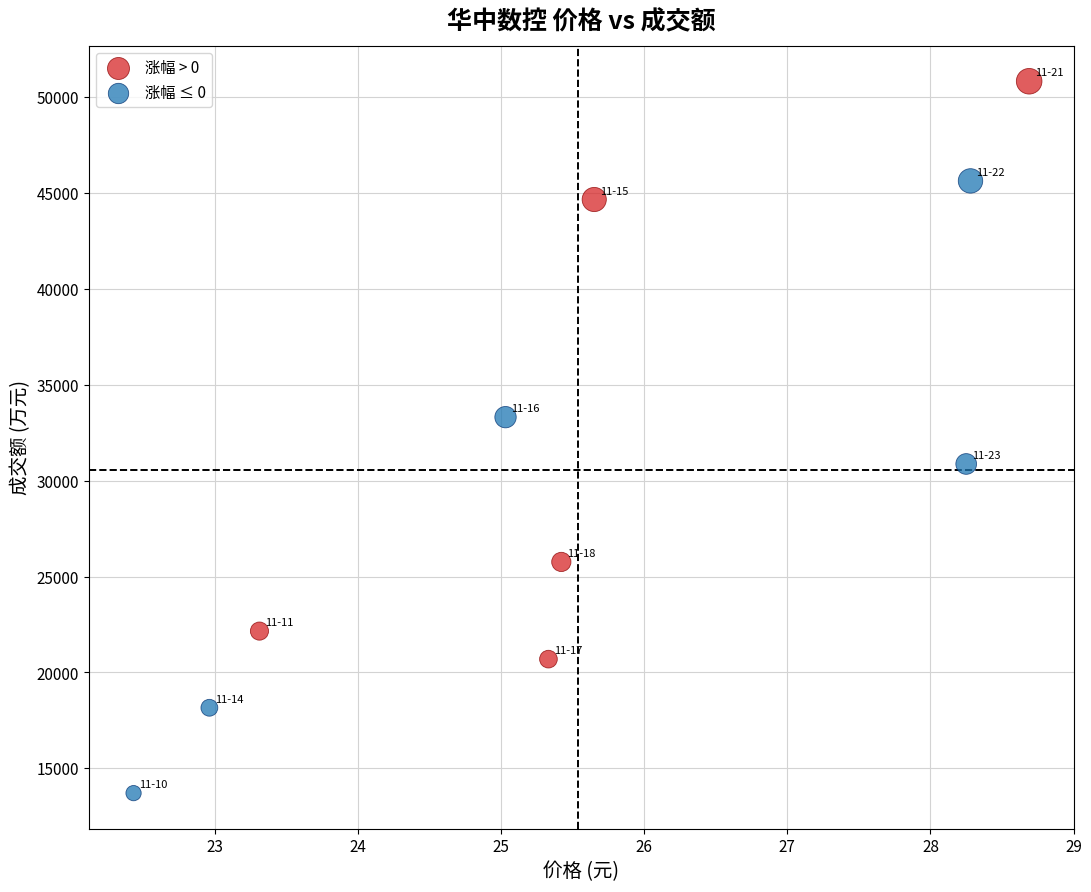

Which series contains the highest Y value?

涨幅 > 0